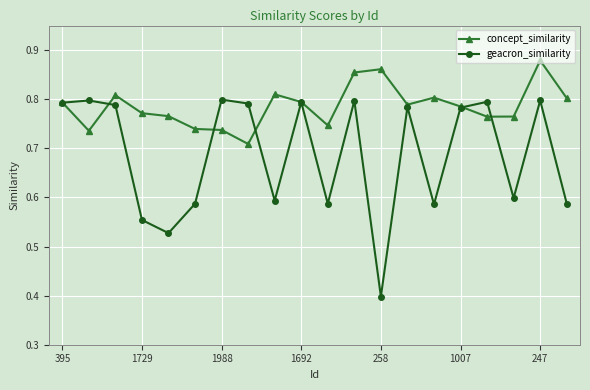

At how many categories does at least one series exceed 0?

20